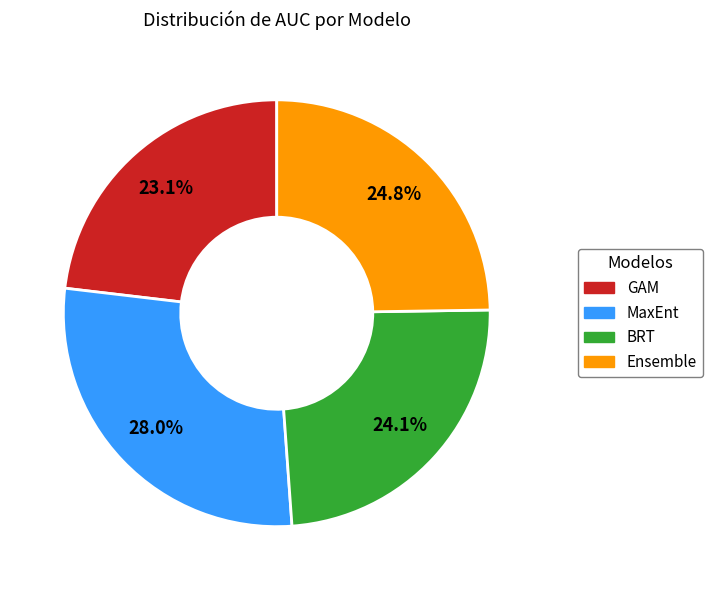

What portion of the pie excludes MaxEnt?

72.0%